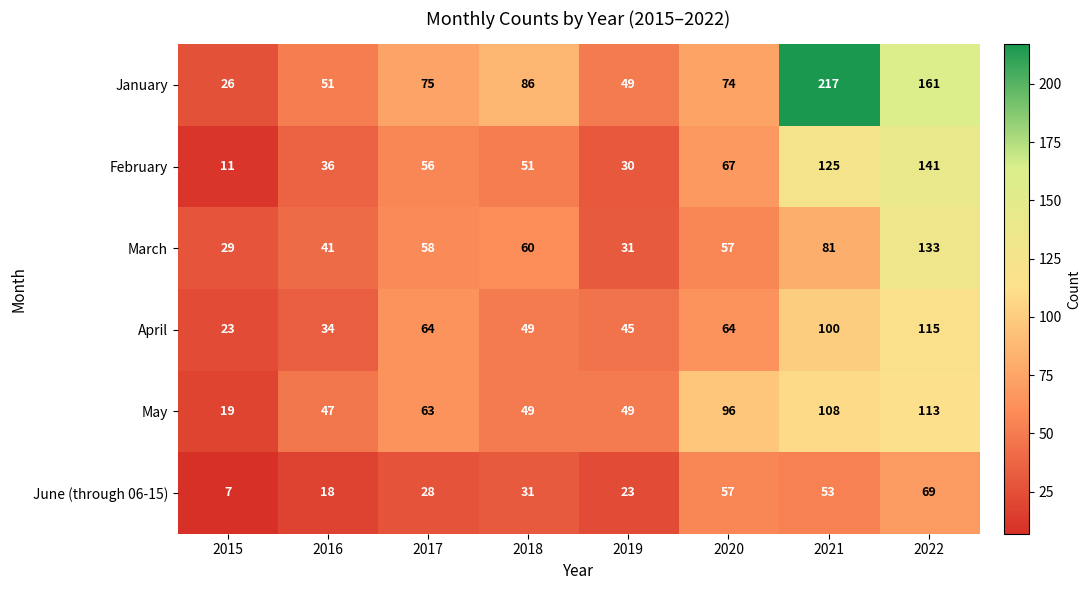

At which label is June (through 06-15) closest to 38?

2018